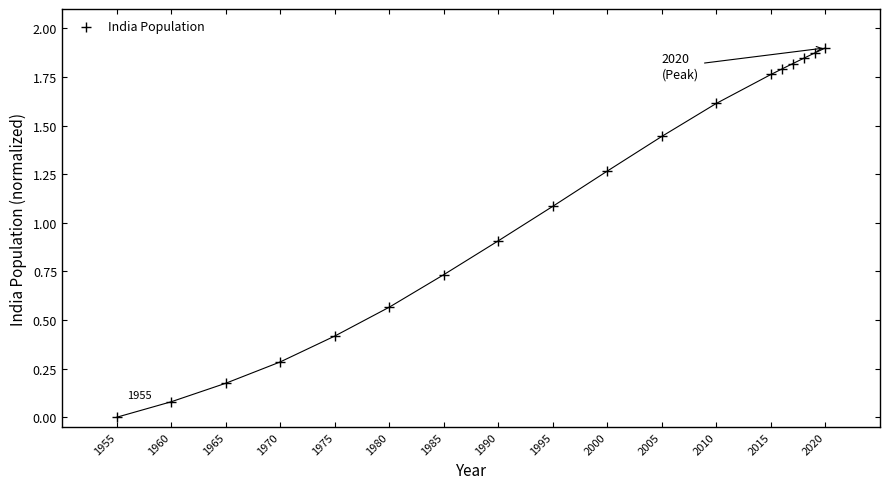

What is the range of X values (max minus min)?

65.0